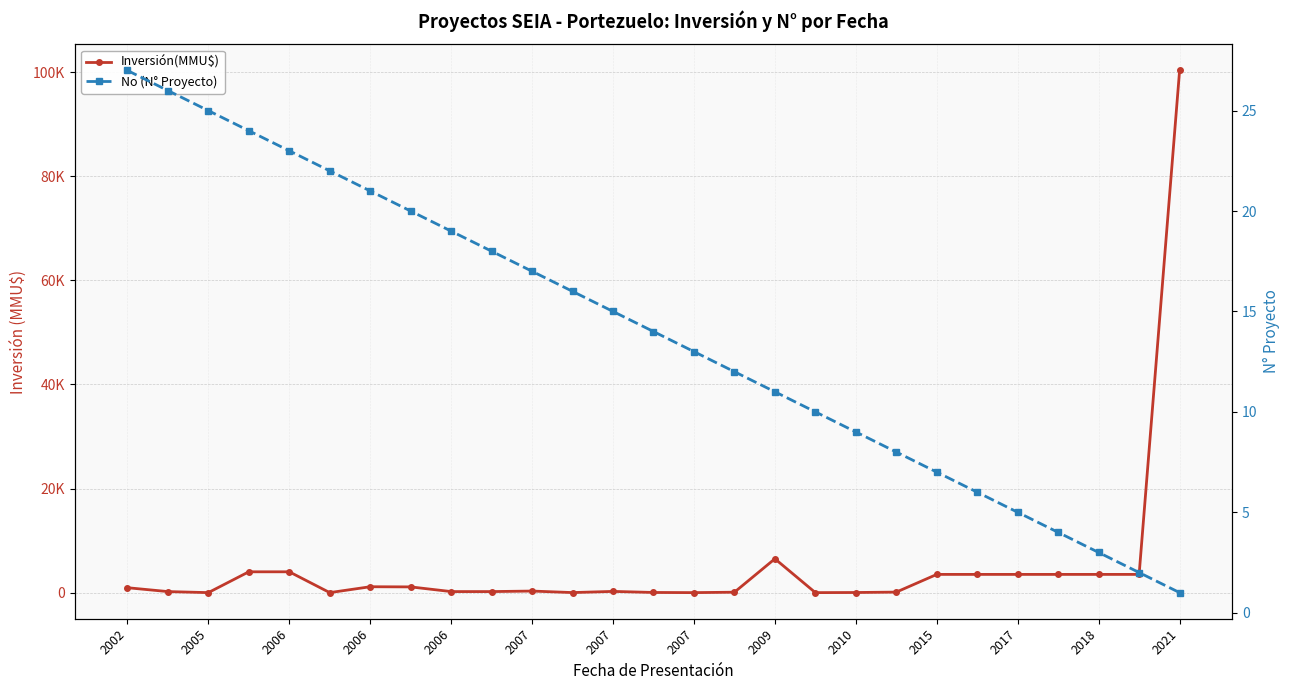

The No (N° Proyecto) series shows 1 at 2021. True or false?

False